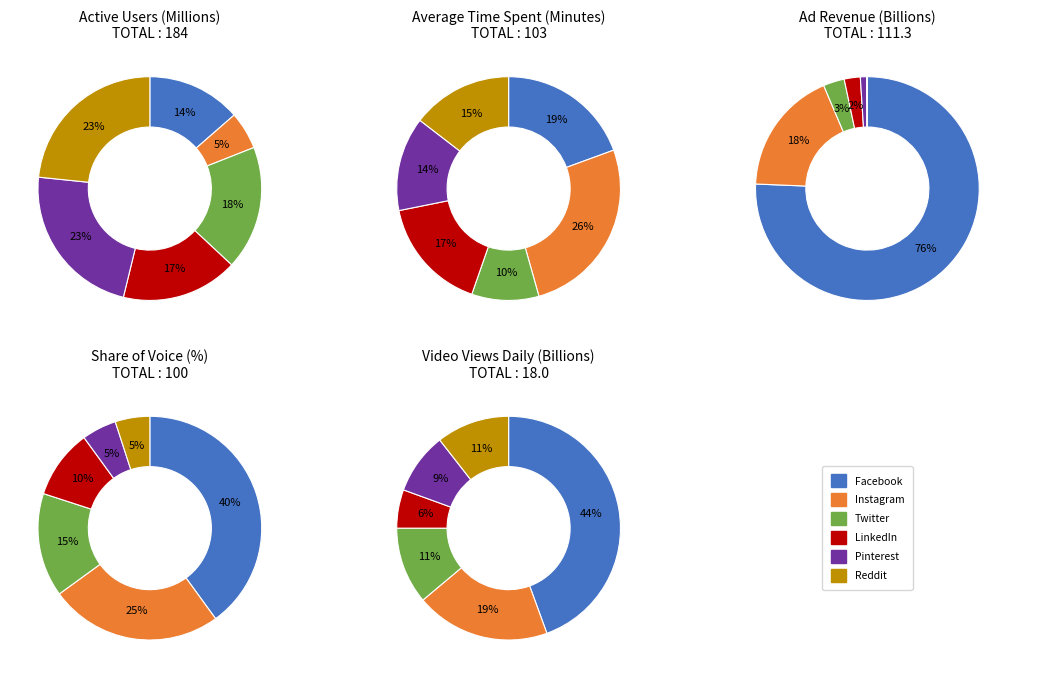

What portion of the pie excludes Instagram?

94.6%